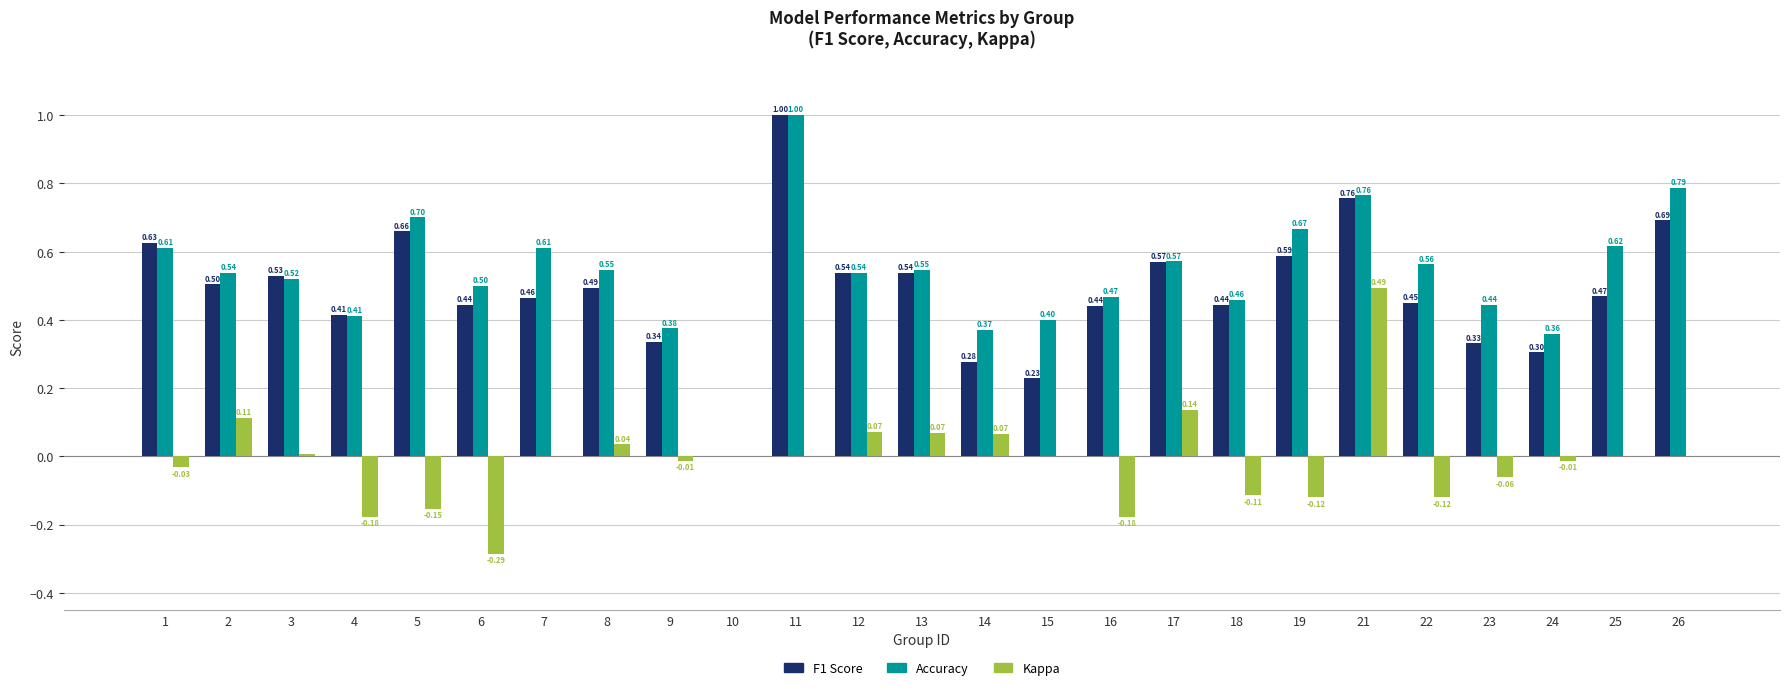

At which category is the sum across all series the highest?

21